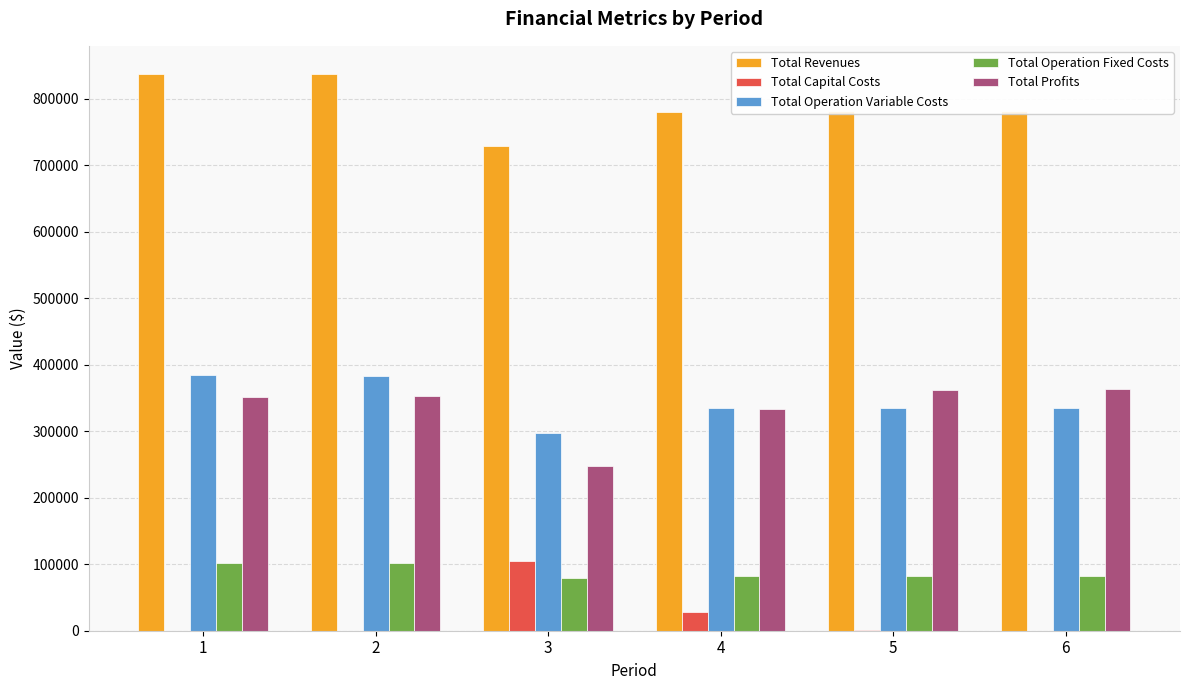

How many categories are shown in the chart?

6